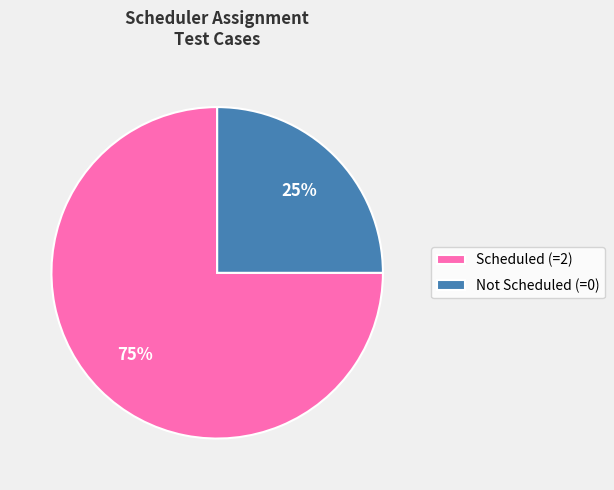

What is the smallest slice in the pie chart?

Not Scheduled (=0)